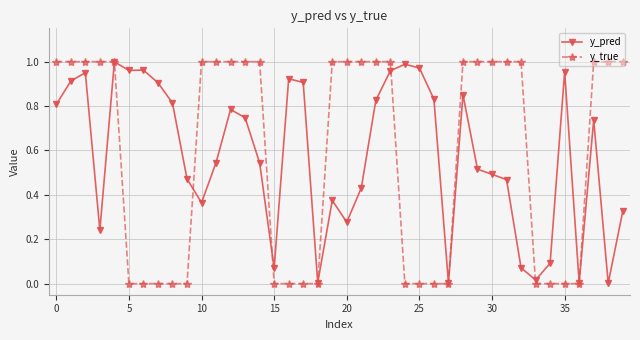

Which series has the largest range (max minus min)?

y_true